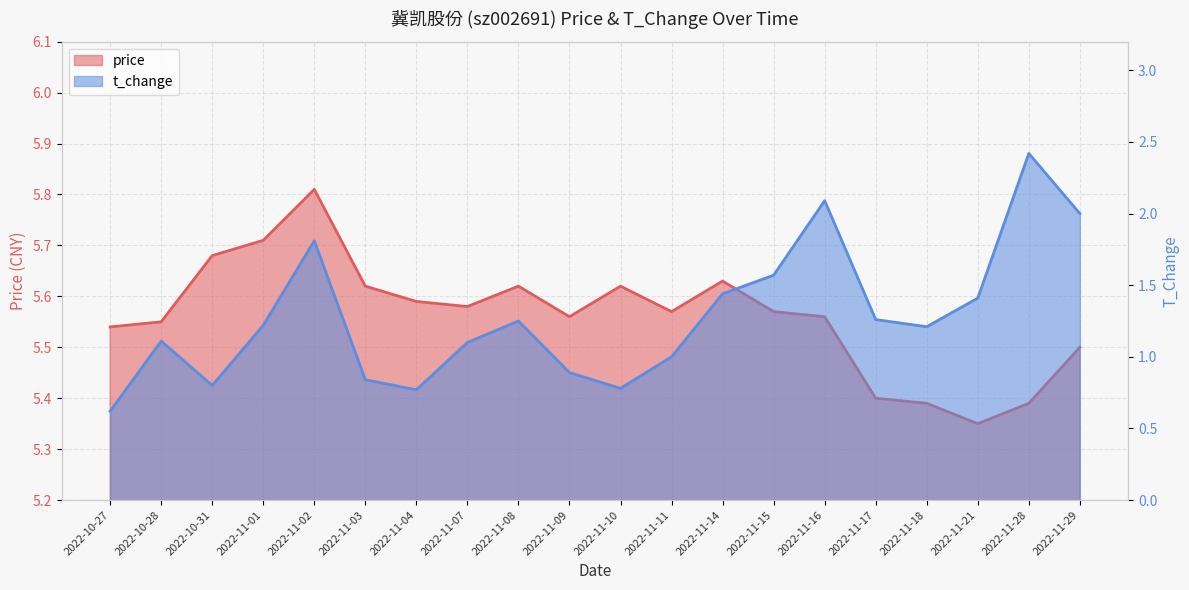

Reading left to right, list all the values displayed in this chart.

price: 2022-10-27=5.5	2022-10-28=5.5	2022-10-31=5.7	2022-11-01=5.7	2022-11-02=5.8	2022-11-03=5.6	2022-11-04=5.6	2022-11-07=5.6	2022-11-08=5.6	2022-11-09=5.6	2022-11-10=5.6	2022-11-11=5.6	2022-11-14=5.6	2022-11-15=5.6	2022-11-16=5.6	2022-11-17=5.4	2022-11-18=5.4	2022-11-21=5.3	2022-11-28=5.4	2022-11-29=5.5
t_change: 2022-10-27=0.6	2022-10-28=1.1	2022-10-31=0.8	2022-11-01=1.2	2022-11-02=1.8	2022-11-03=0.8	2022-11-04=0.8	2022-11-07=1.1	2022-11-08=1.2	2022-11-09=0.9	2022-11-10=0.8	2022-11-11=1.0	2022-11-14=1.4	2022-11-15=1.6	2022-11-16=2.1	2022-11-17=1.3	2022-11-18=1.2	2022-11-21=1.4	2022-11-28=2.4	2022-11-29=2.0